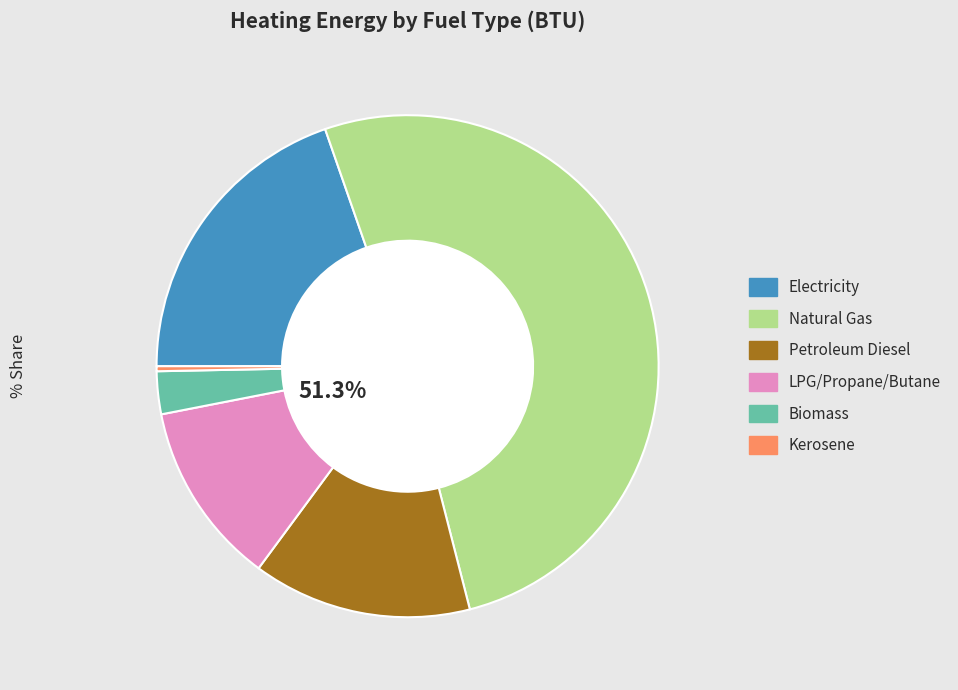

The petroleum diesel (BTU) slice represents 5% of the pie. True or false?

False